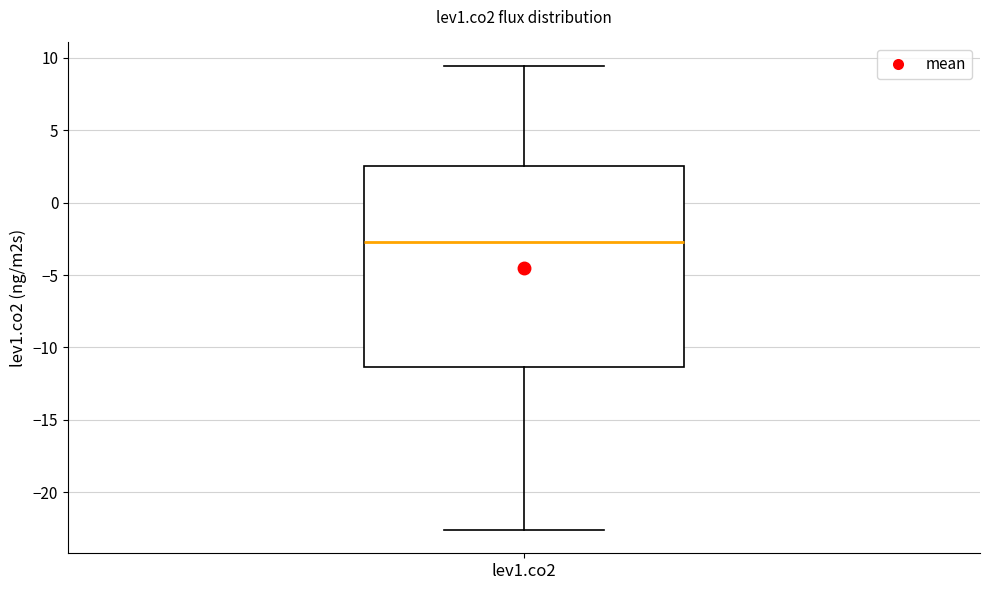

Read this box plot against the y-axis: the position of the median line, the range covered by the box, and the ends of both whiskers. The values are not printed on the chart, so give them approximately, as read against the axis.

median -2.5, box -11.5 to 2.5, whiskers -22.5 to 9.5